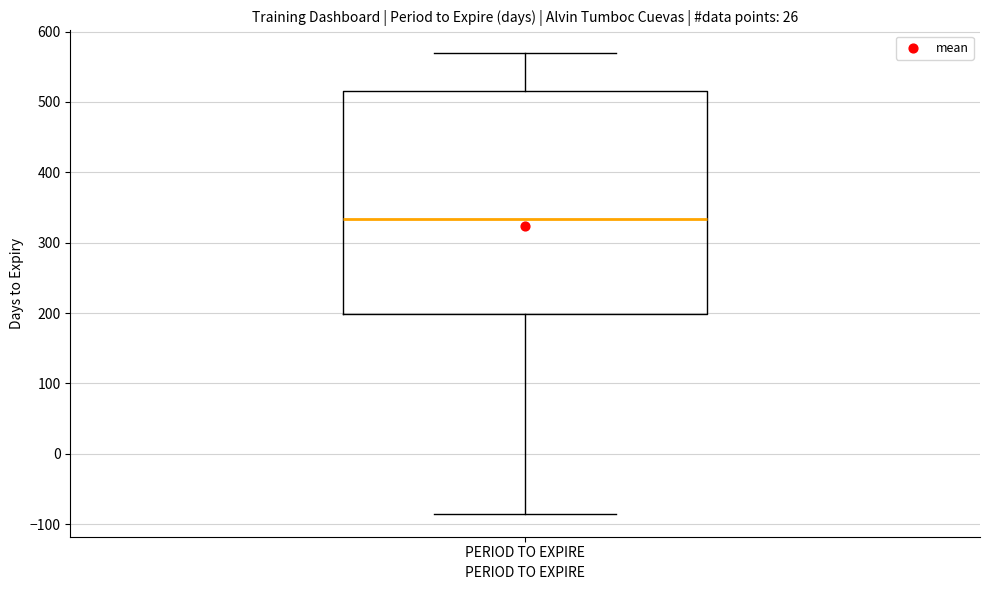

Where does the upper whisker of the box for PERIOD TO EXPIRE end on the y-axis? The values are not printed on the chart, so give them approximately, as read against the axis.

570